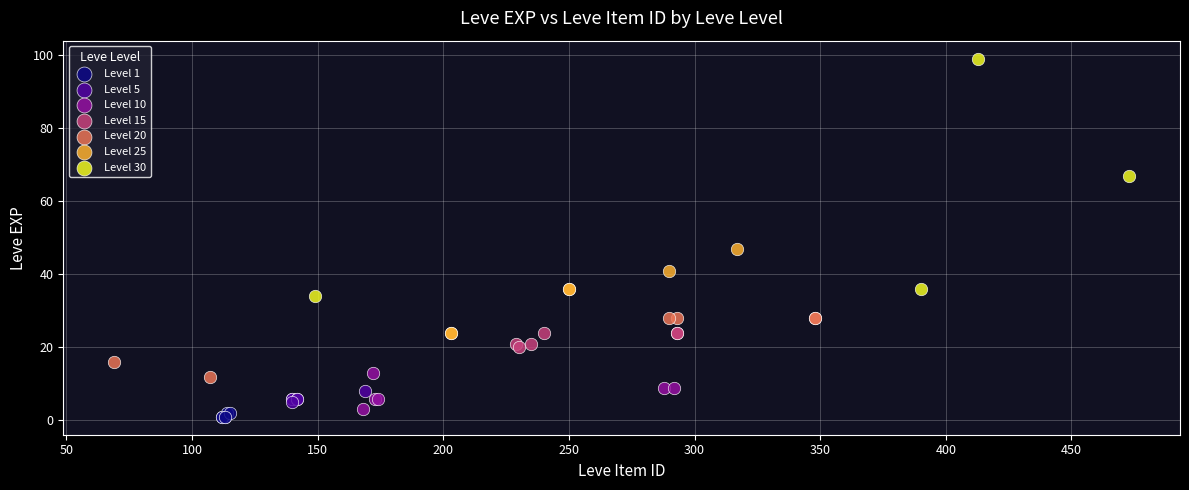

Which series has the largest Y range (max minus min)?

Level 30